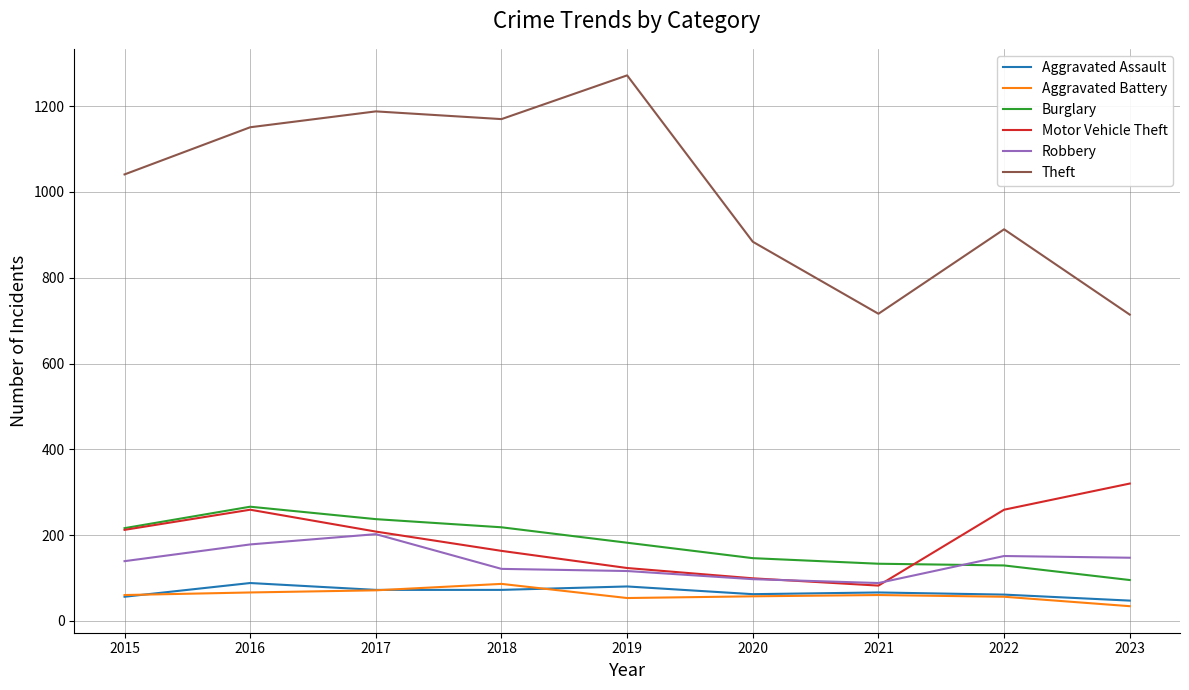

Is the value of Theft at 2017 greater than the value of Motor Vehicle Theft at 2023?

Yes